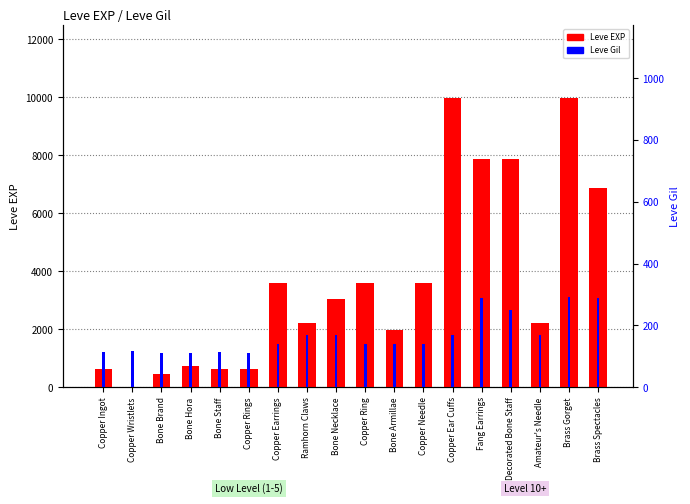

Which label corresponds to the largest value in the chart?

Copper Ear Cuffs